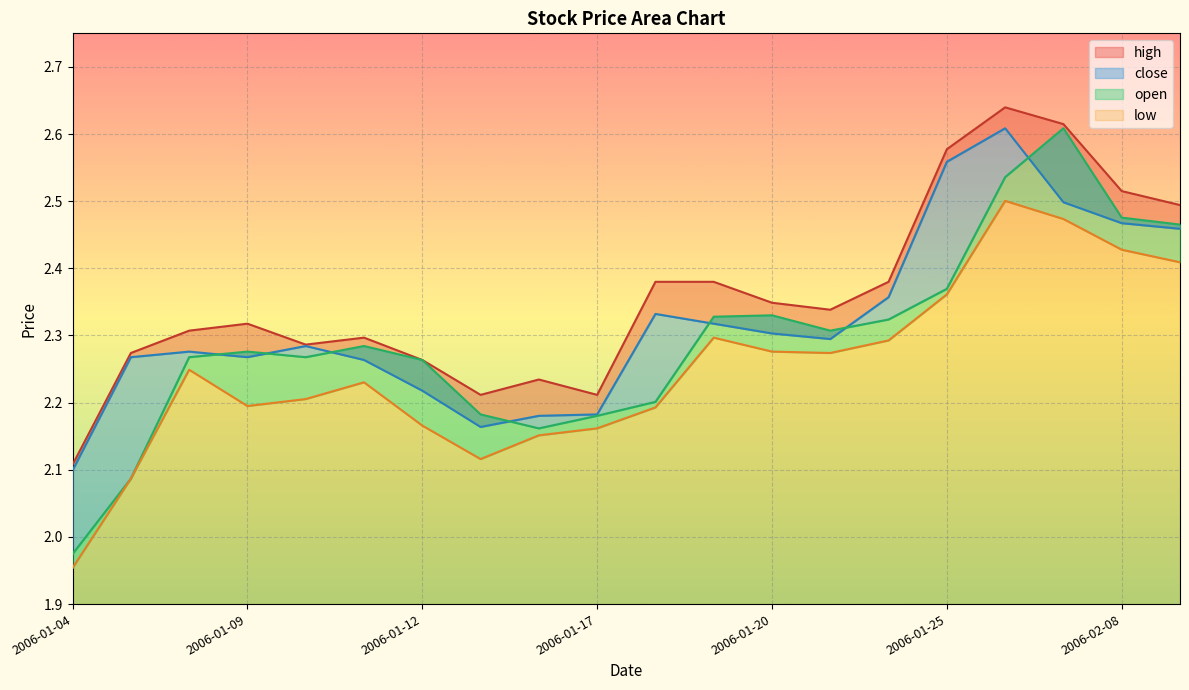

What is the maximum value shown in the chart?

2.6